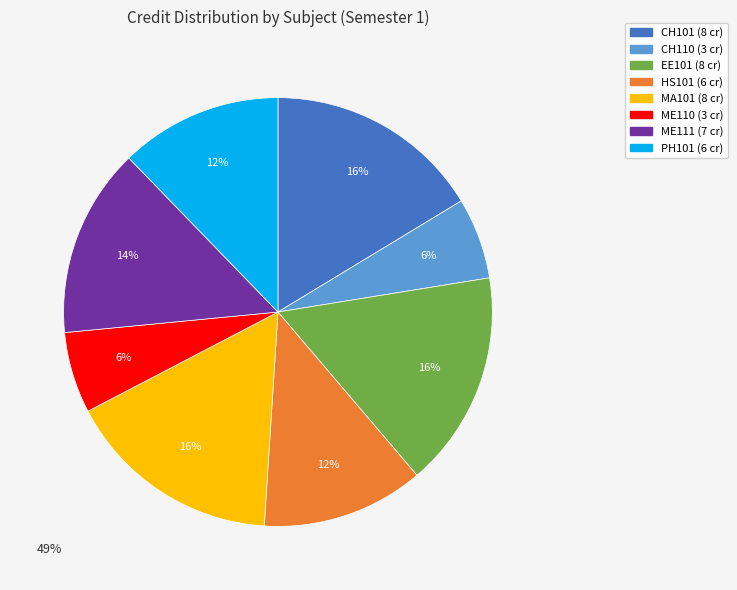

The EE101 slice represents 16% of the pie. True or false?

True